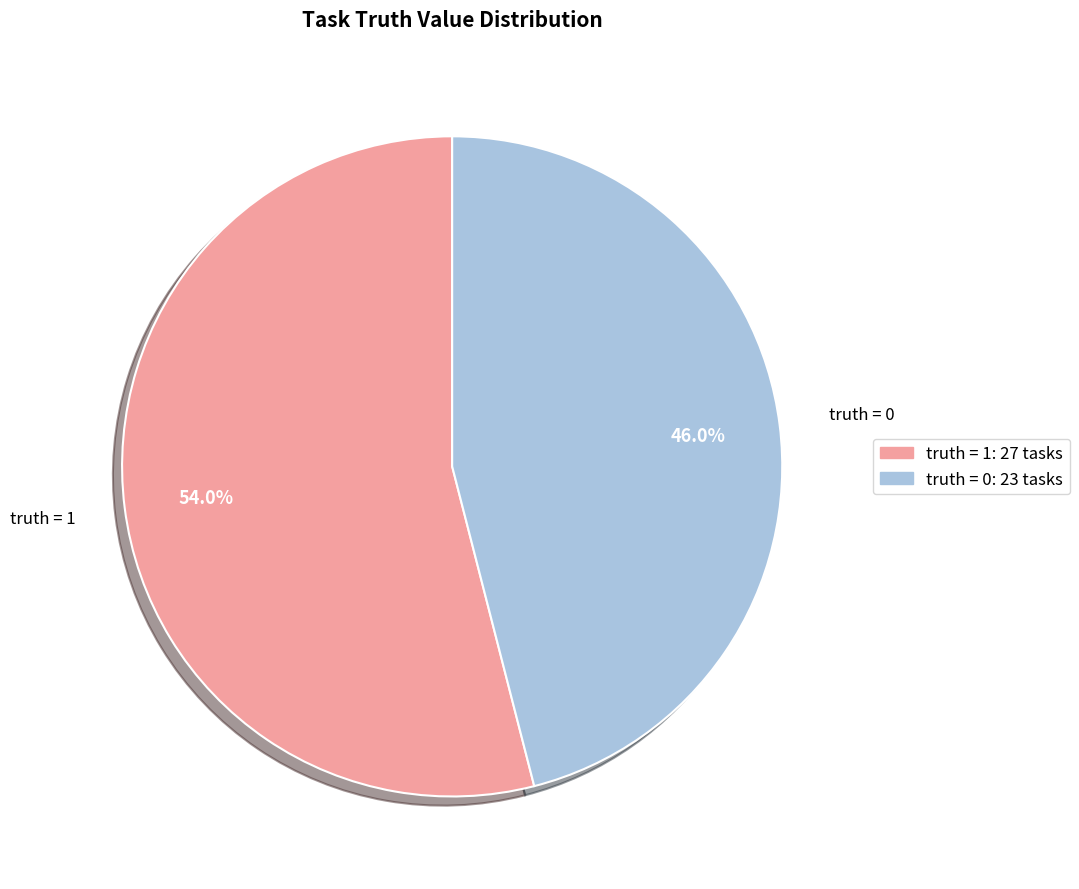

Does any single category account for the majority?

Yes